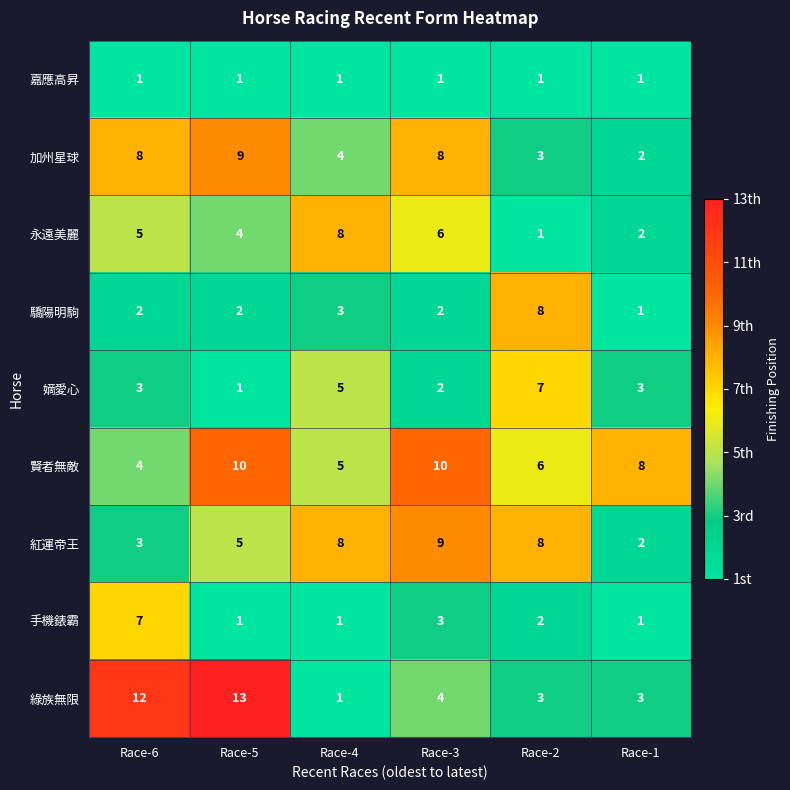

At which category is the sum across all series the highest?

Race-5